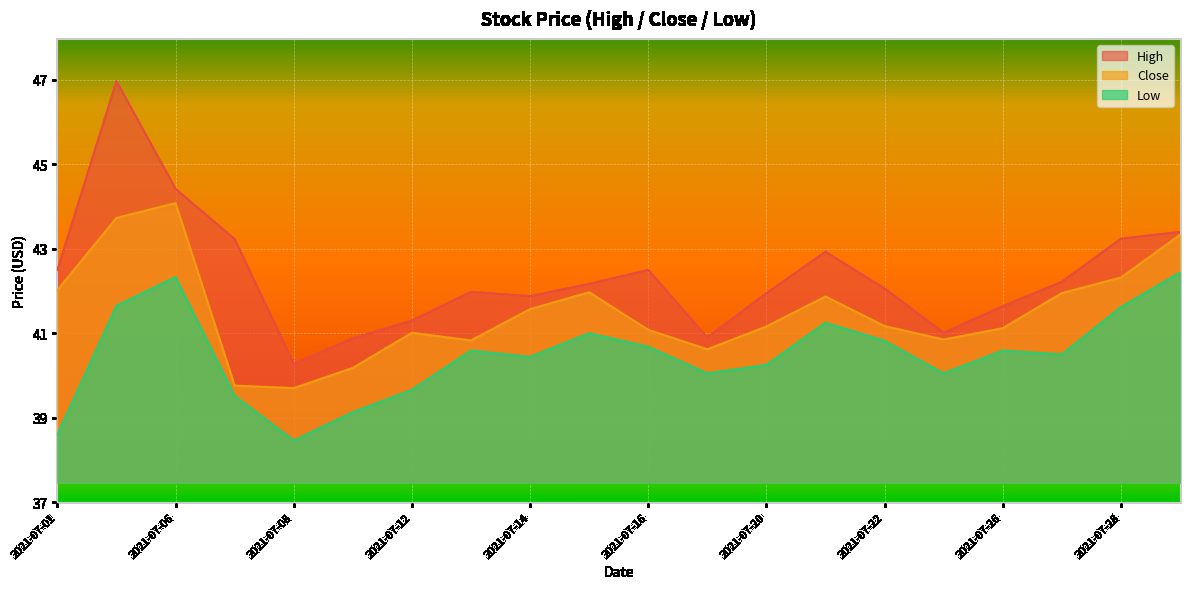

True or false: Low and Close intersect in this chart.

False